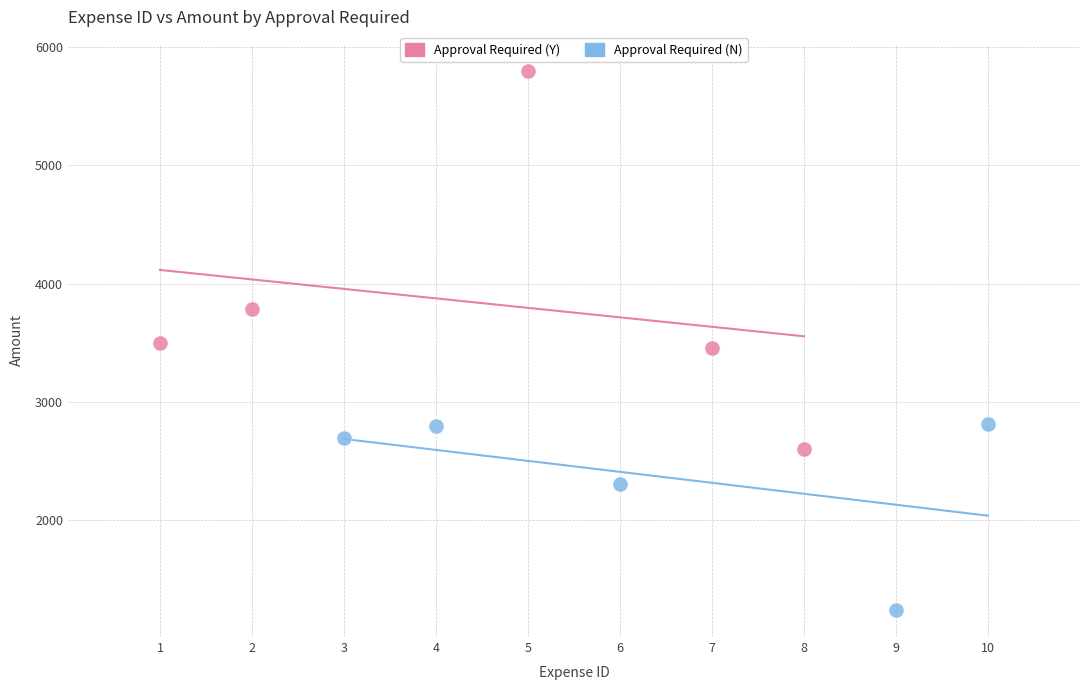

Which series has the widest spread of Y values?

Approval Required (Y)